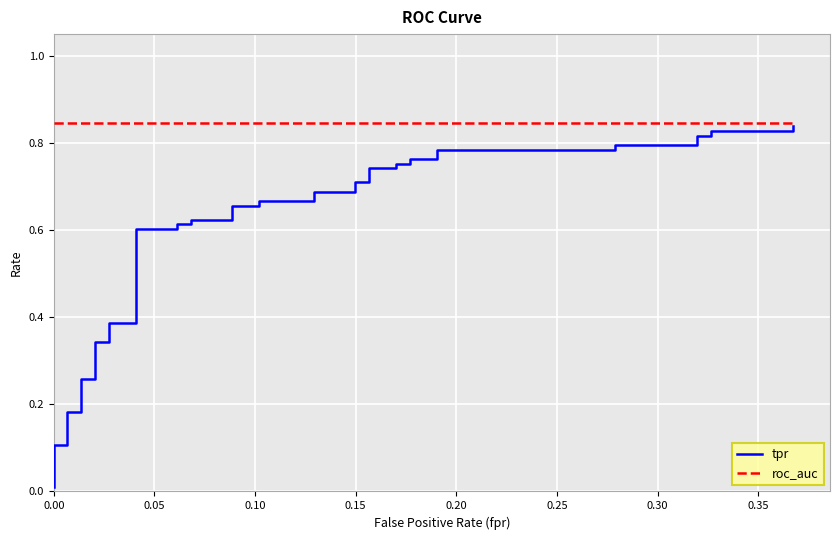

What is the spread (max minus min) of values at 14?

0.2